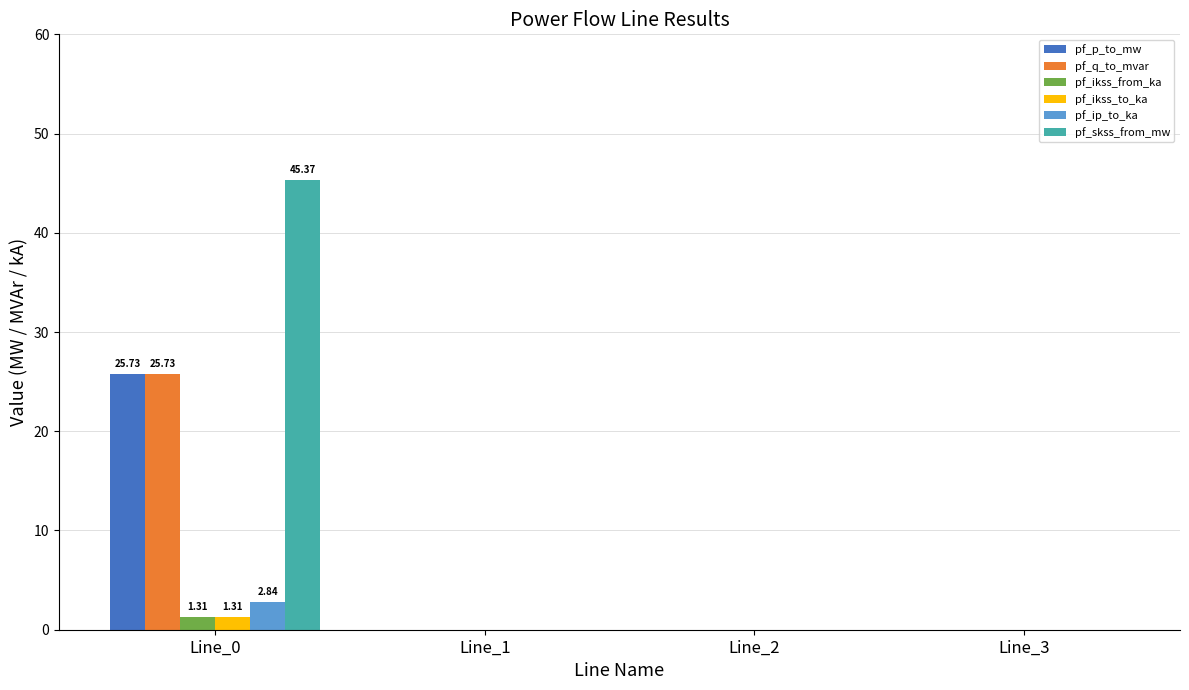

Which series changed the most between Line_0 and Line_3?

pf_skss_from_mw